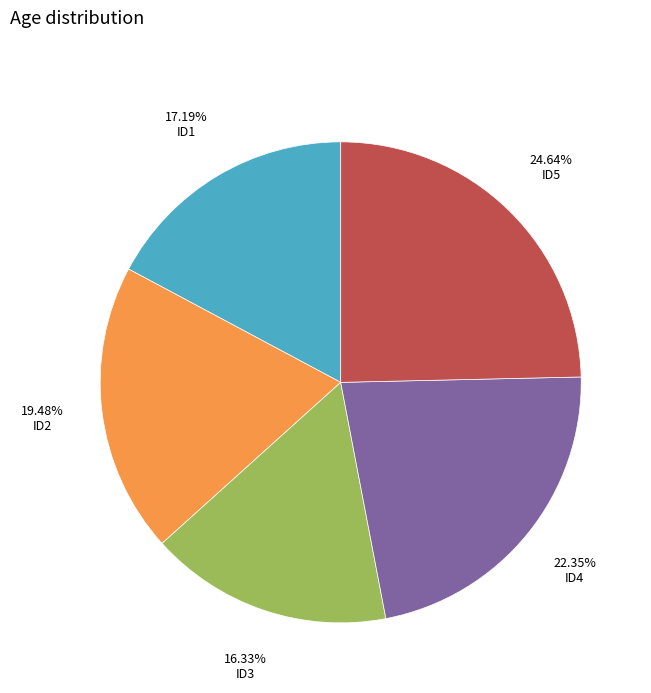

Which slice is the largest?

ID5